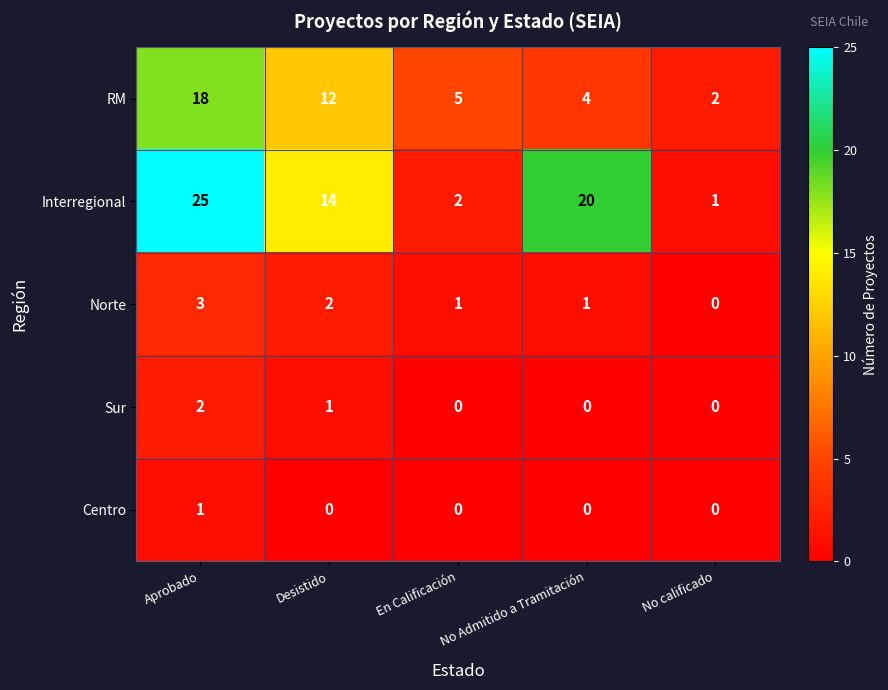

Which series has the largest range (max minus min)?

Interregional